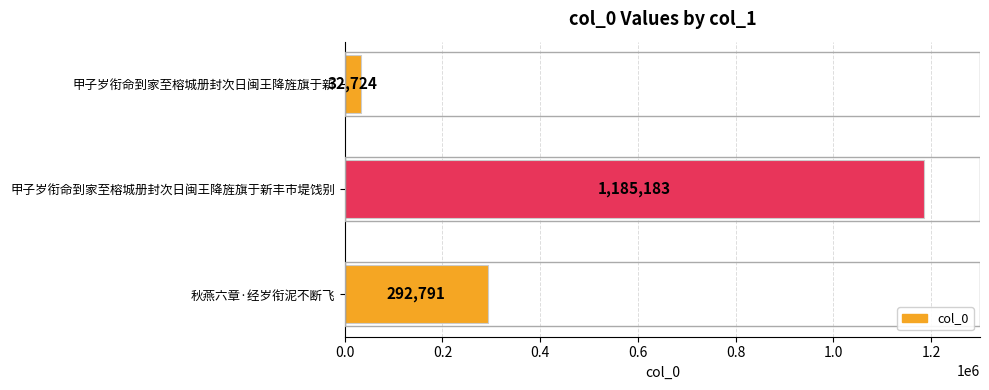

What is the smallest value displayed?

32724